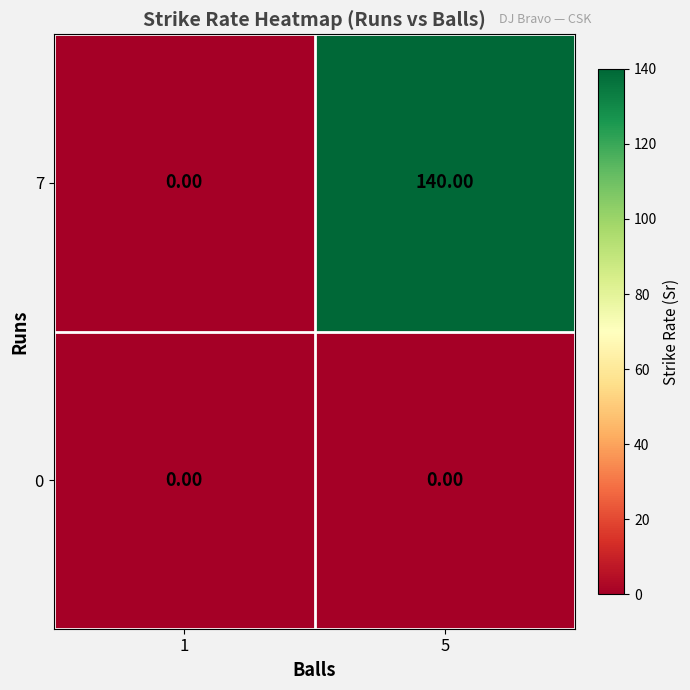

How many positive values does the 7 series have?

1